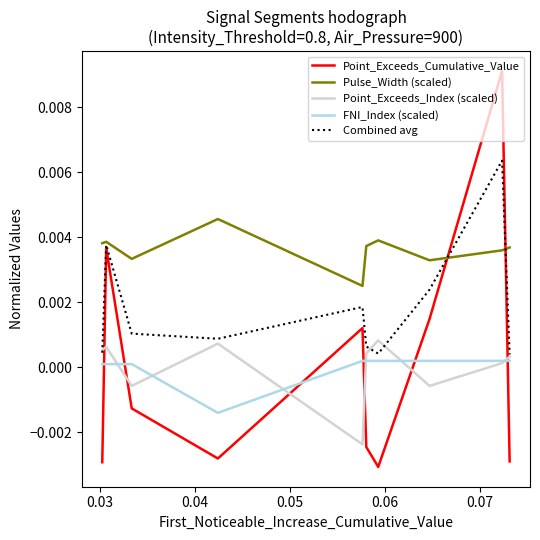

Which series has the widest spread of values?

Point_Exceeds_Cumulative_Value